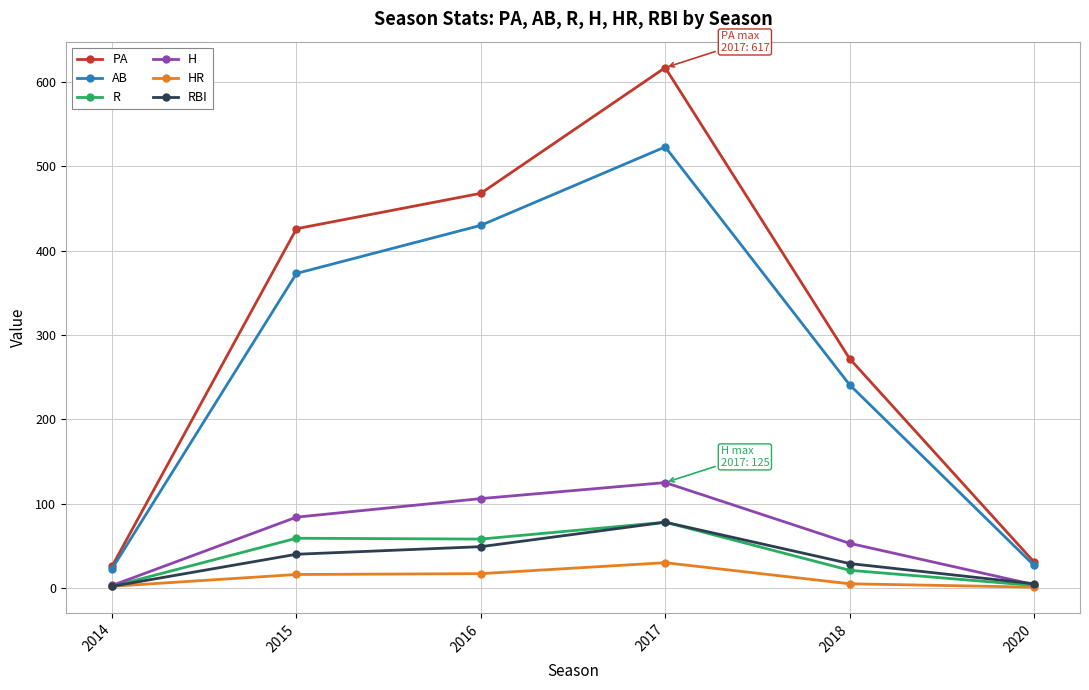

How many series are shown in this chart?

6